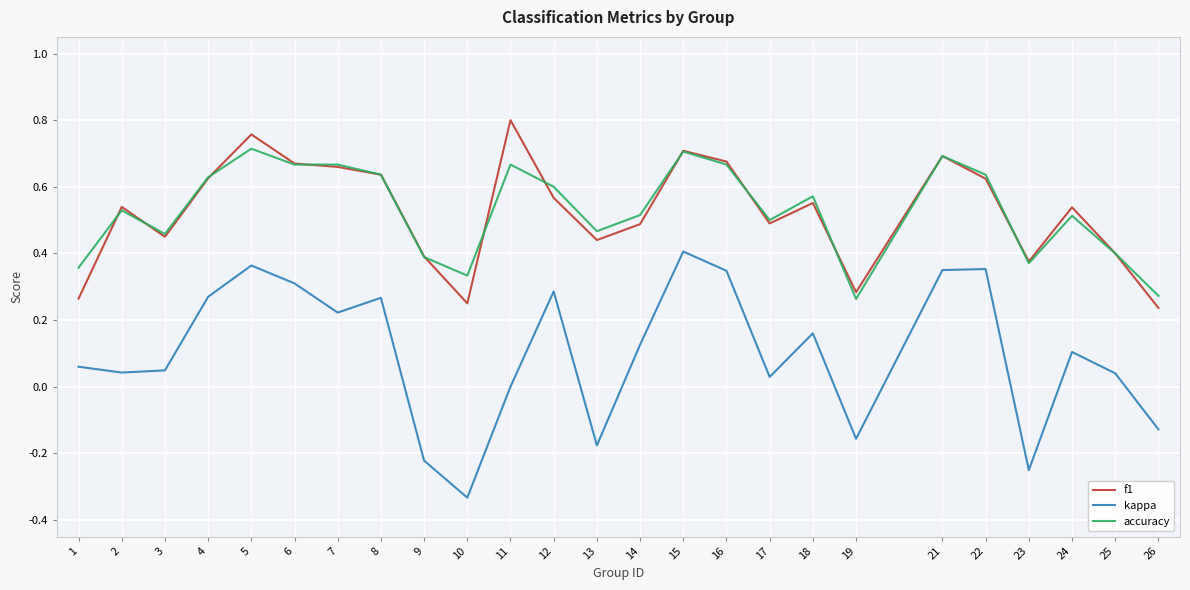

True or false: accuracy and kappa cross at least once.

False